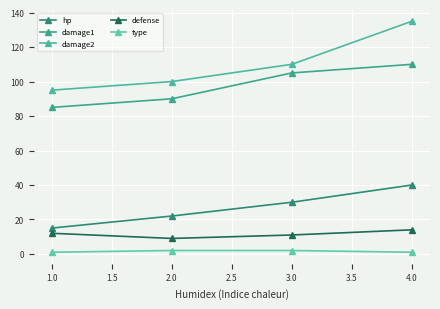

True or false: damage2 and hp cross at least once.

False